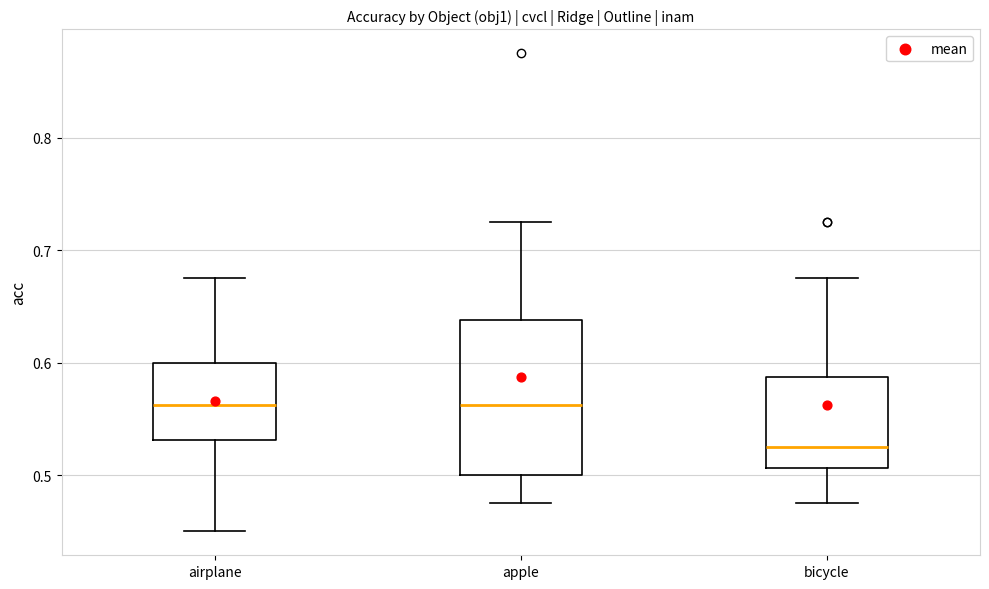

Where does the lower whisker of the box for apple end on the y-axis? The values are not printed on the chart, so give them approximately, as read against the axis.

0.48